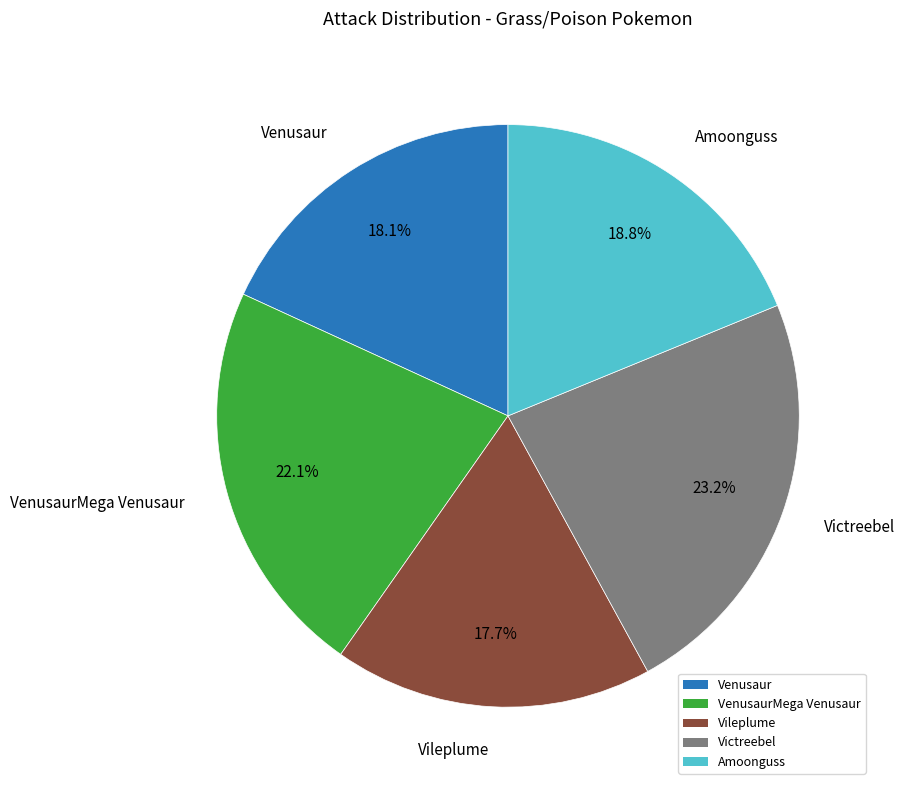

How many segments does this pie chart have?

5